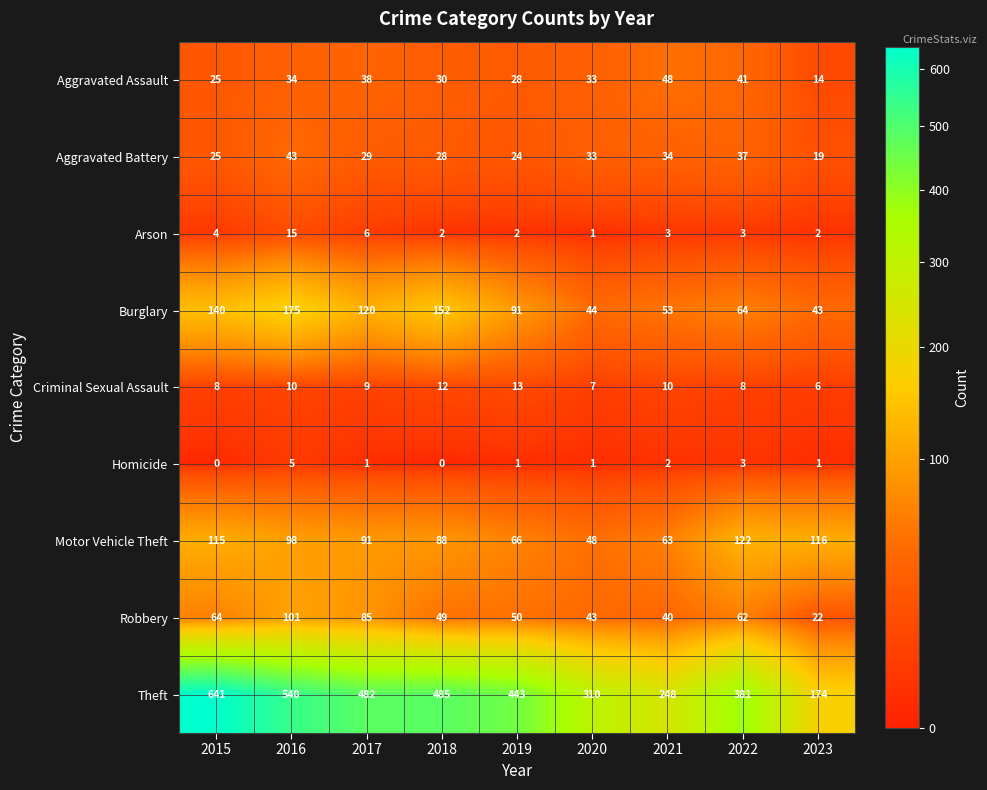

Which category has the highest value across all series?

2015